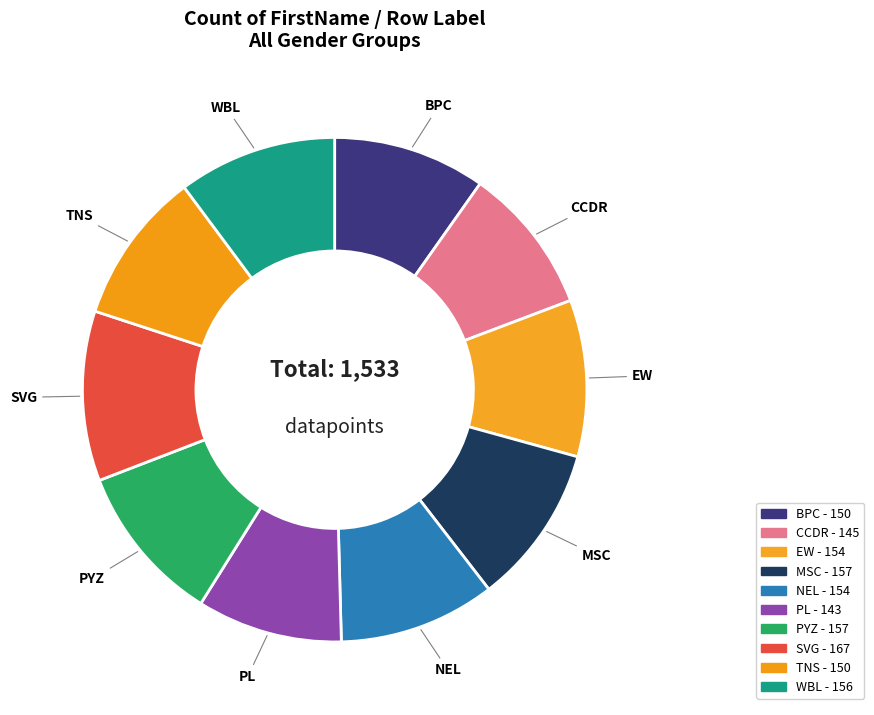

Which slice is the largest?

SVG